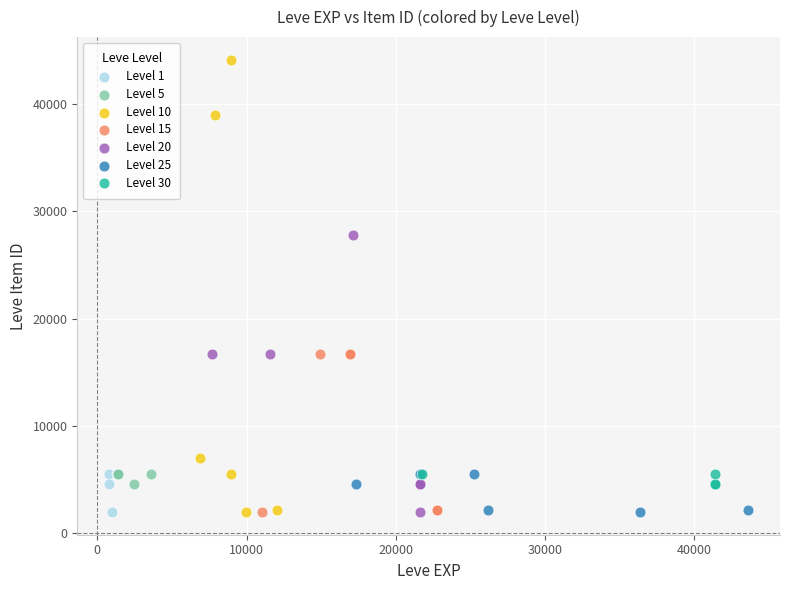

Which series has the largest Y range (max minus min)?

Level 10